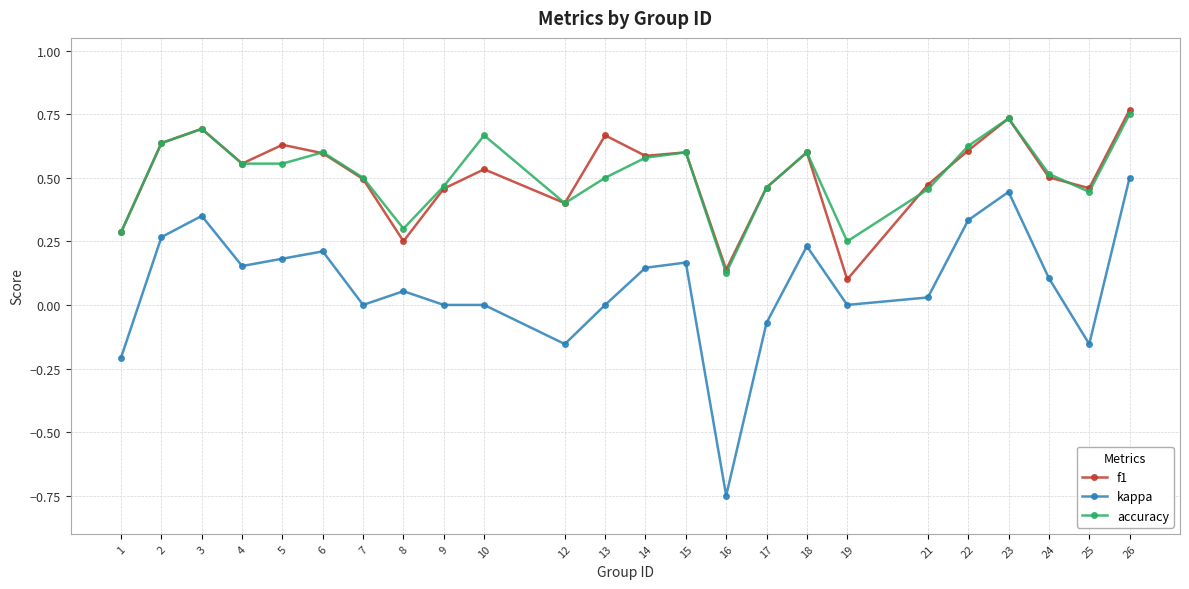

True or false: accuracy and kappa intersect in this chart.

False